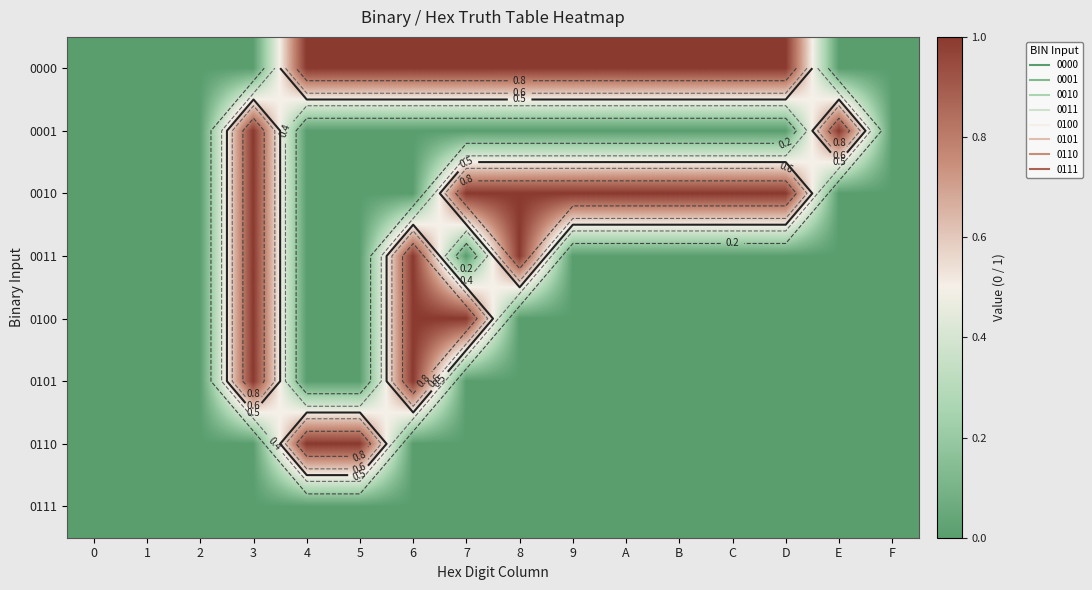

Count the 0100 values in the range 0 to 1.

16